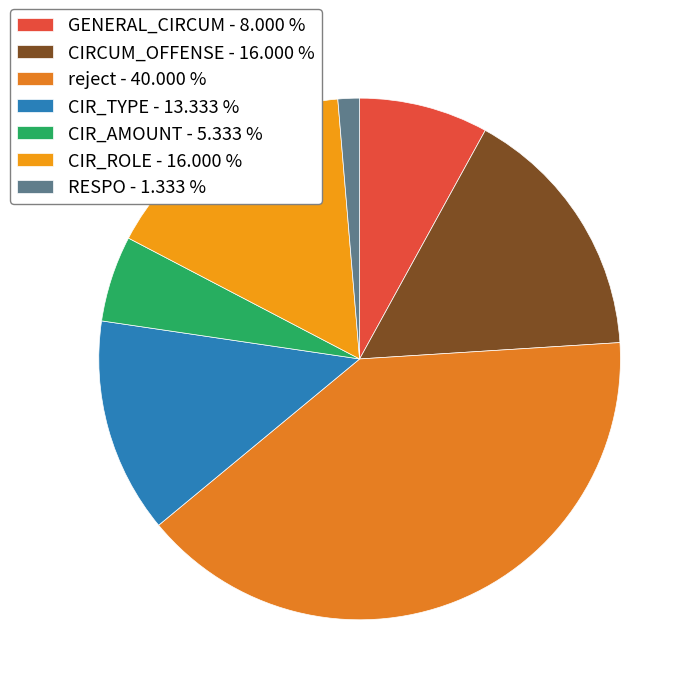

Count the number of slices in the pie.

7